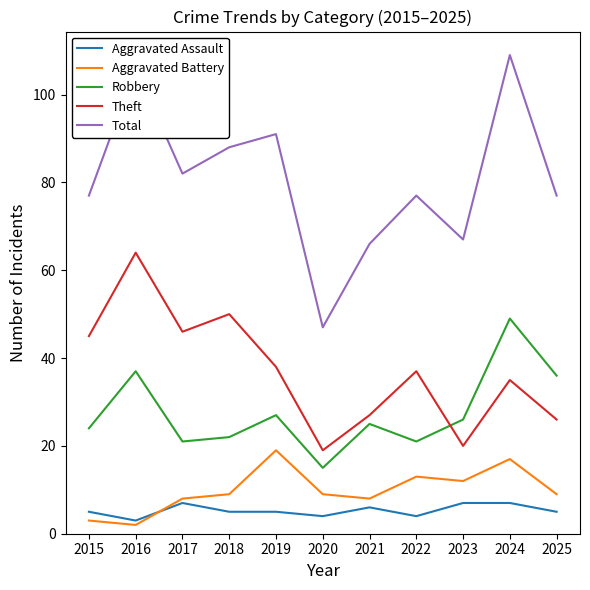

After their last crossing, which series has the higher values: Theft or Robbery?

Robbery